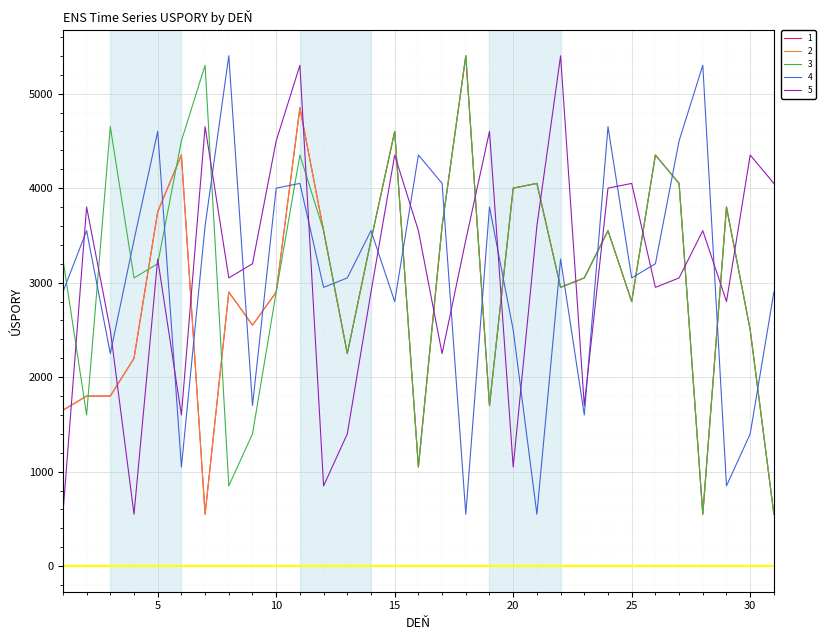

Reading left to right, list all the values displayed in this chart.

1: 1650	1800	1800	2200	3750	4350	550	2900	2550	2900	4850	3550	2250	3450	4600	1050	3600	5400	1700	4000	4050	2950	3050	3550	2800	4350	4050	550	3800	2500	550
2: 1650	1800	1800	2200	3750	4350	550	2900	2550	2900	4850	3550	2250	3450	4600	1050	3600	5400	1700	4000	4050	2950	3050	3550	2800	4350	4050	550	3800	2500	550
3: 3250	1600	4650	3050	3200	4500	5300	850	1400	2900	4350	3550	2250	3450	4600	1050	3600	5400	1700	4000	4050	2950	3050	3550	2800	4350	4050	550	3800	2500	550
4: 2900	3550	2250	3450	4600	1050	3600	5400	1700	4000	4050	2950	3050	3550	2800	4350	4050	550	3800	2500	550	3250	1600	4650	3050	3200	4500	5300	850	1400	2900
5: 550	3800	2500	550	3250	1600	4650	3050	3200	4500	5300	850	1400	2900	4350	3550	2250	3450	4600	1050	3600	5400	1700	4000	4050	2950	3050	3550	2800	4350	4050